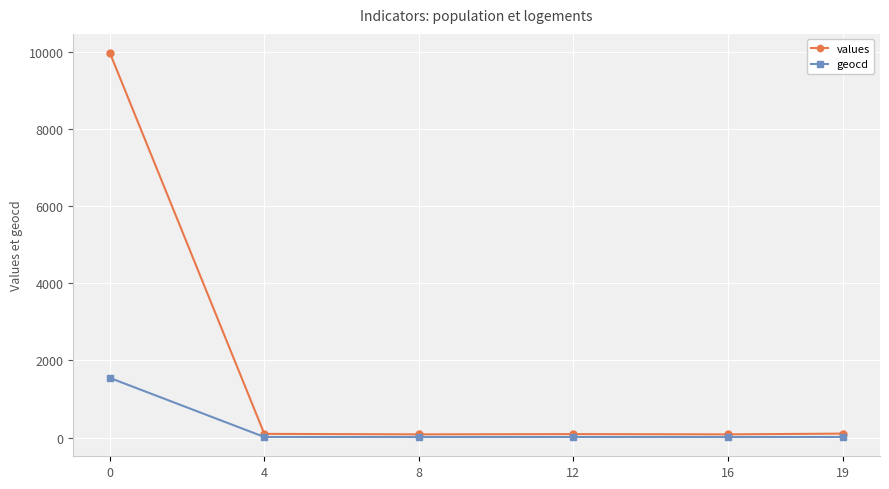

What is the maximum value for values?

9967